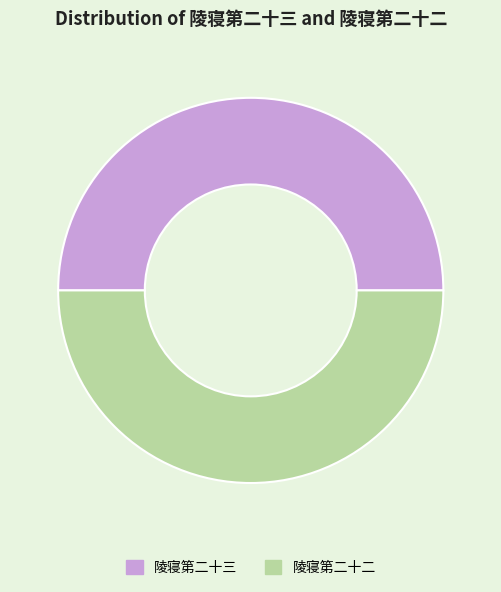

Approximately how many times larger is the value at 陵寝第二十二 compared to 陵寝第二十三?

1.0